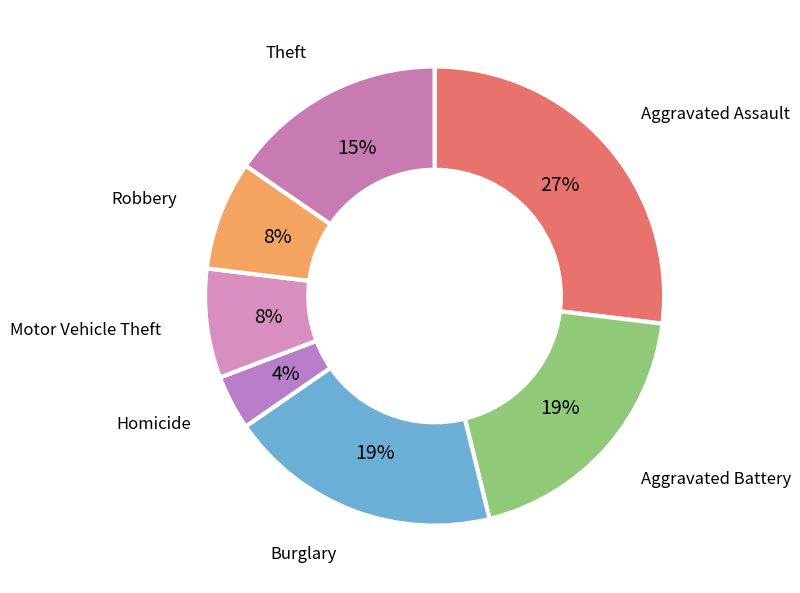

Which slice is the smallest?

Homicide